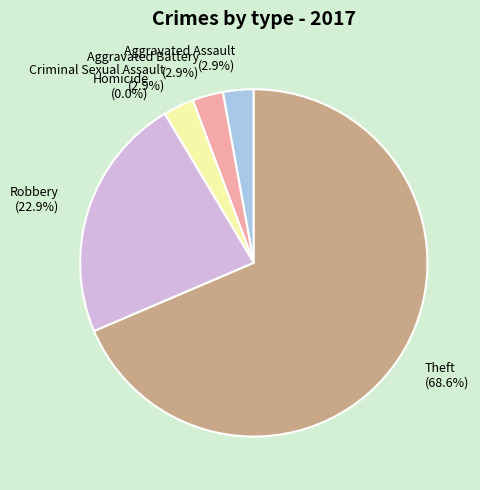

What is the smallest slice in the pie chart?

Homicide